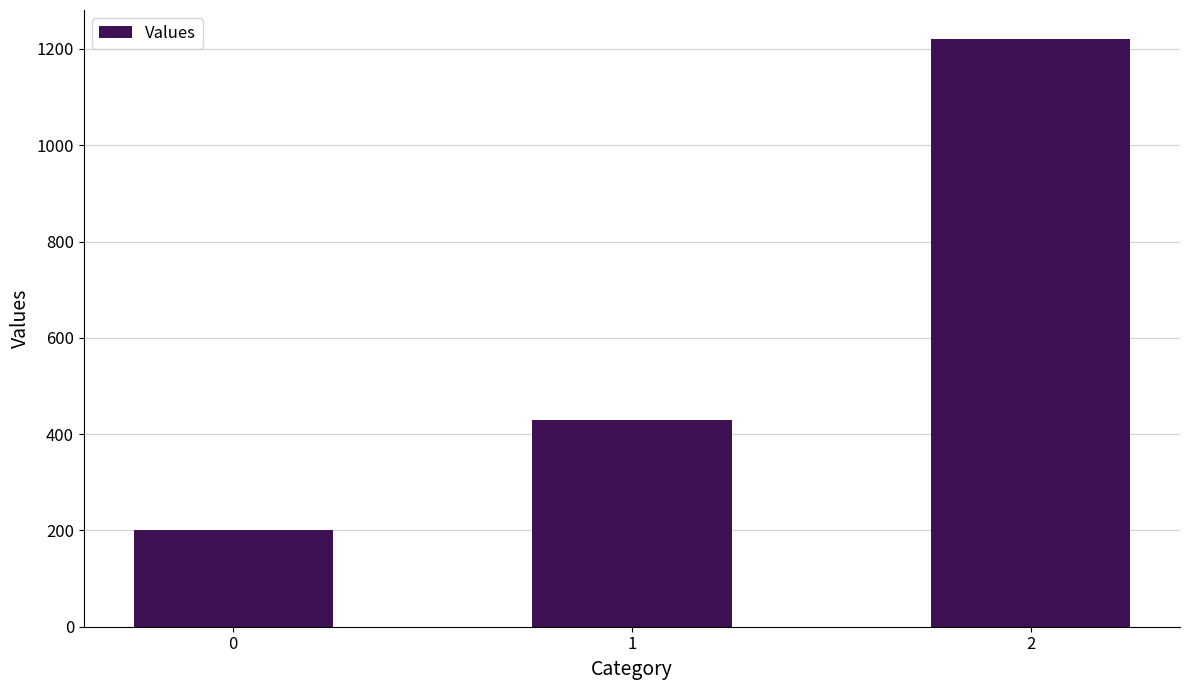

What is the difference between the values at 2 and 0?

1020.0